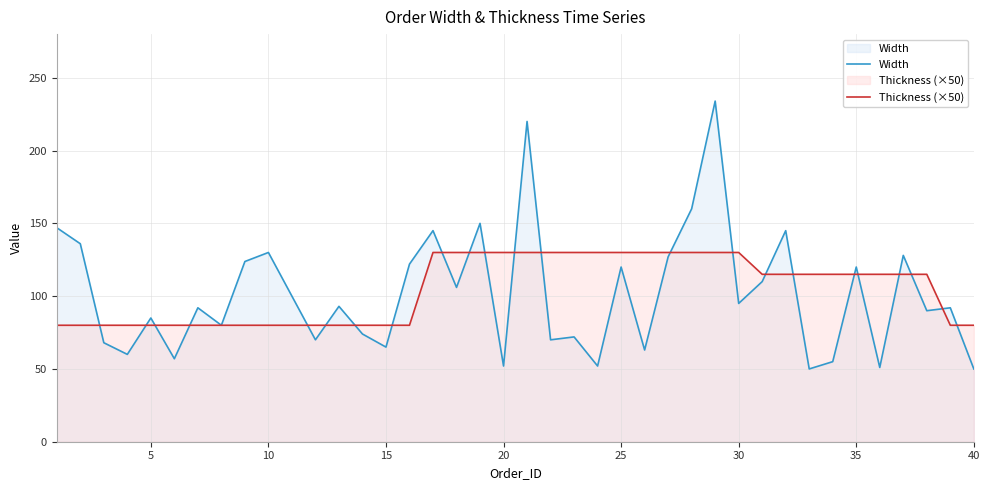

What is the maximum value for Thickness (×50)?

130.0